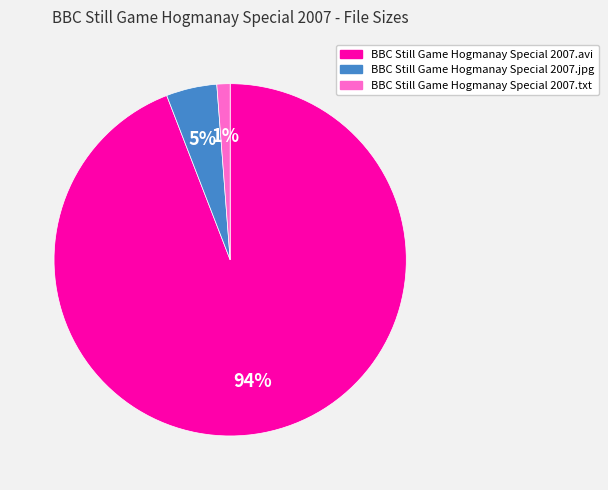

True or false: BBC Still Game Hogmanay Special 2007.avi accounts for 80% of the total.

False